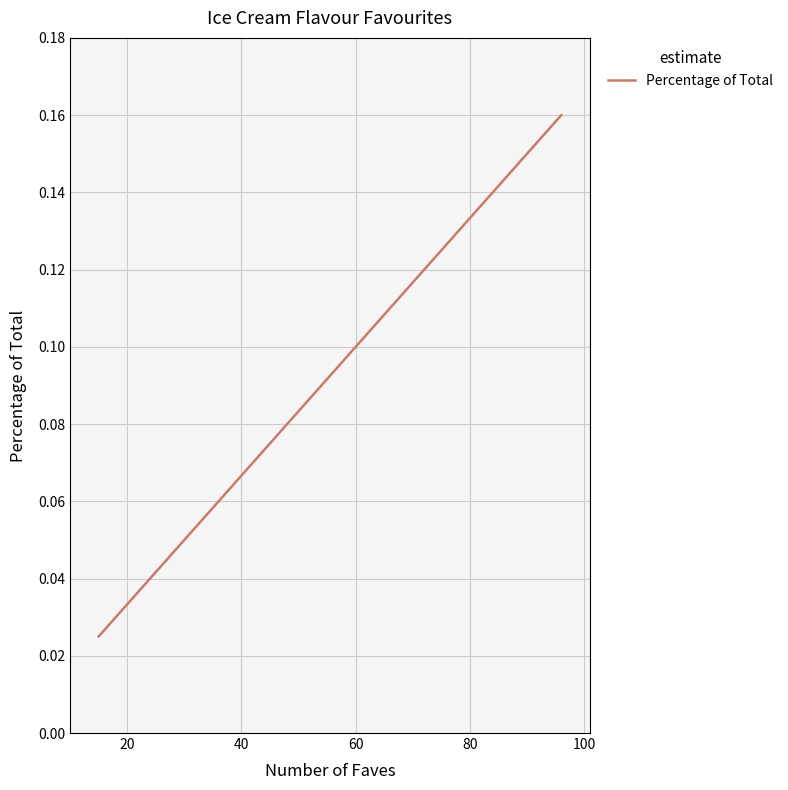

How many series are shown in this chart?

1